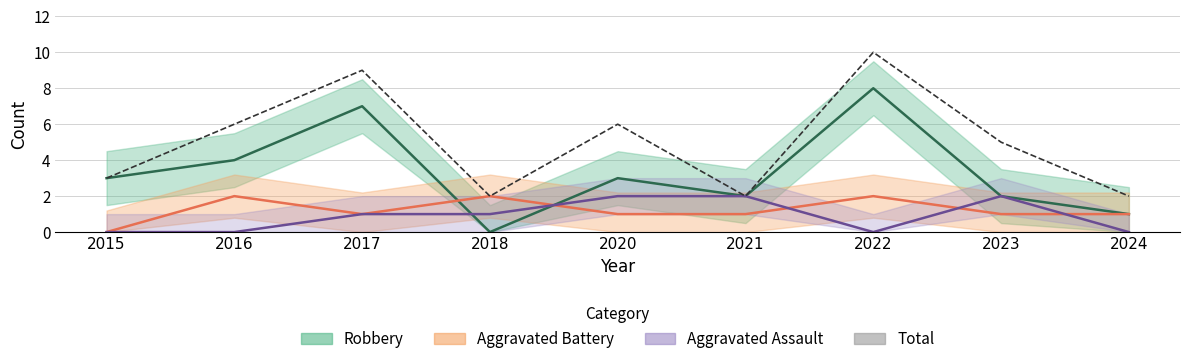

What is the greatest value displayed?

10